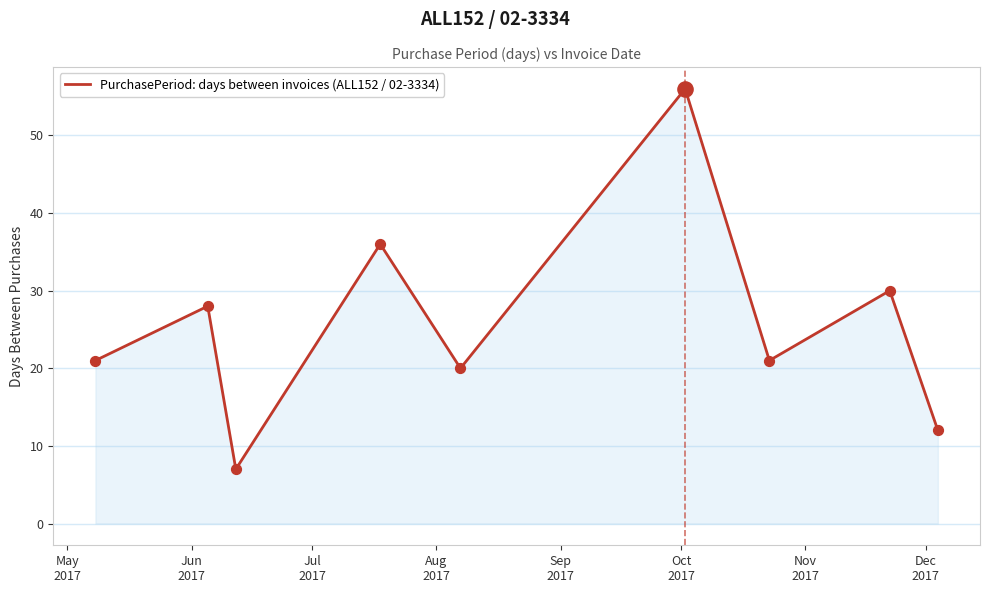

What is the minimum value shown in the chart?

7